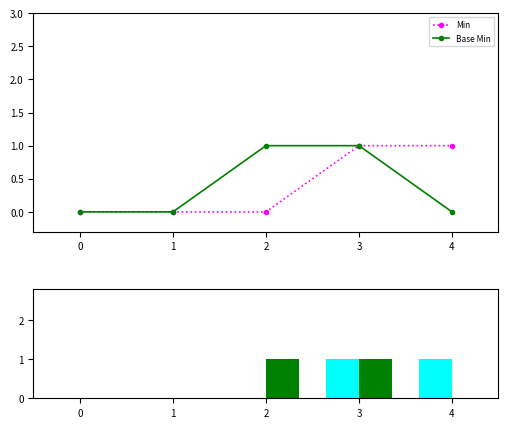

Reading left to right, what are all the values shown in this chart?

Min: 0	0	0	1	1
Base Min: 0	0	1	1	0